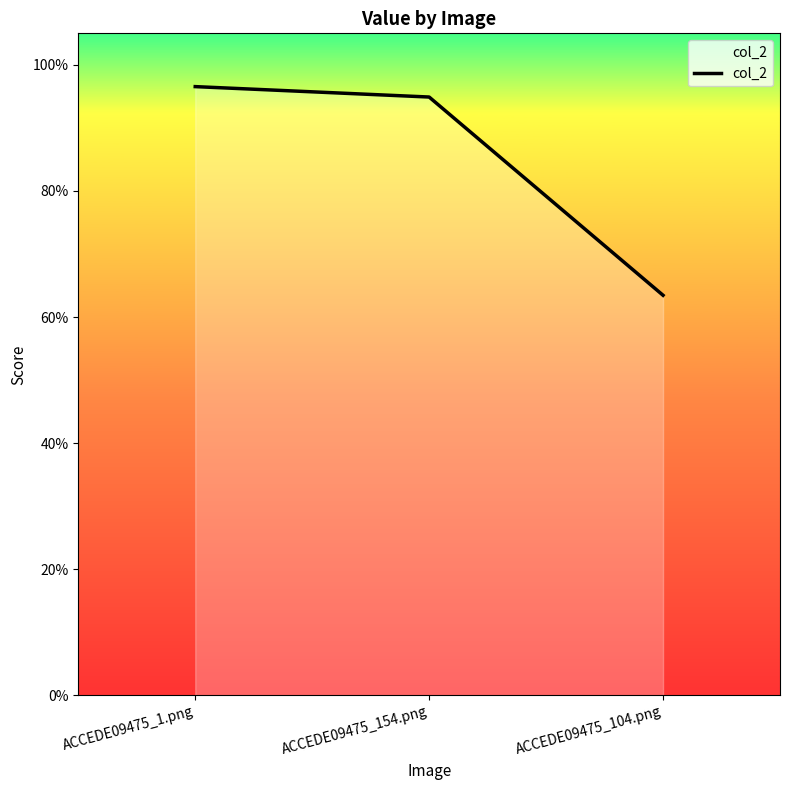

The value at ACCEDE09475_1.png is 0.3. True or false?

False